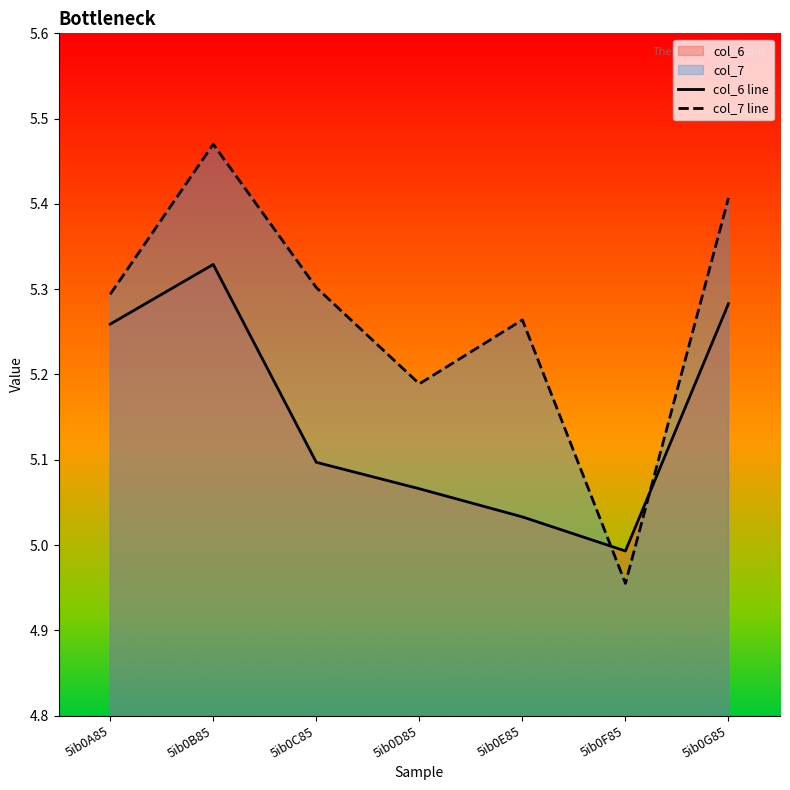

What is the average value of the col_6 line series?

5.2